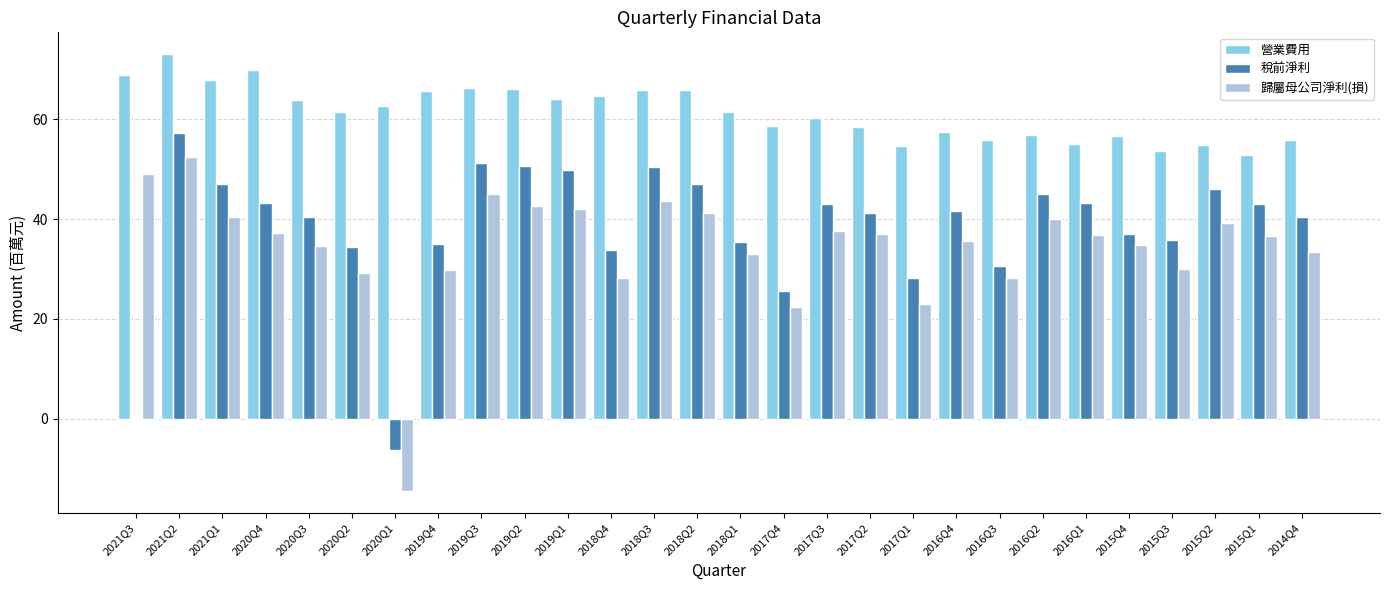

Which series changed the most between 2021Q2 and 2018Q2?

歸屬母公司淨利(損)